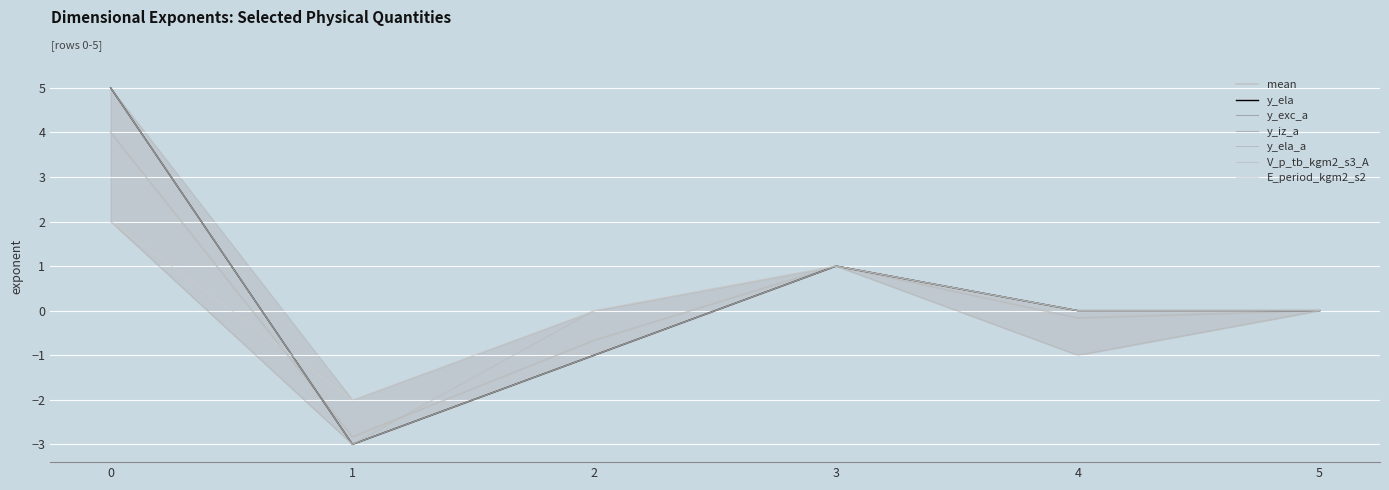

Reading left to right, list all the values displayed in this chart.

y_ela: 0=5	1=-3	2=-1	3=1	4=0	5=0
y_exc_a: 0=5	1=-3	2=-1	3=1	4=0	5=0
y_iz_a: 0=5	1=-3	2=-1	3=1	4=0	5=0
y_ela_a: 0=5	1=-3	2=-1	3=1	4=0	5=0
V_p_tb_kgm2_s3_A: 0=2	1=-3	2=0	3=1	4=-1	5=0
E_period_kgm2_s2: 0=2	1=-2	2=0	3=1	4=0	5=0